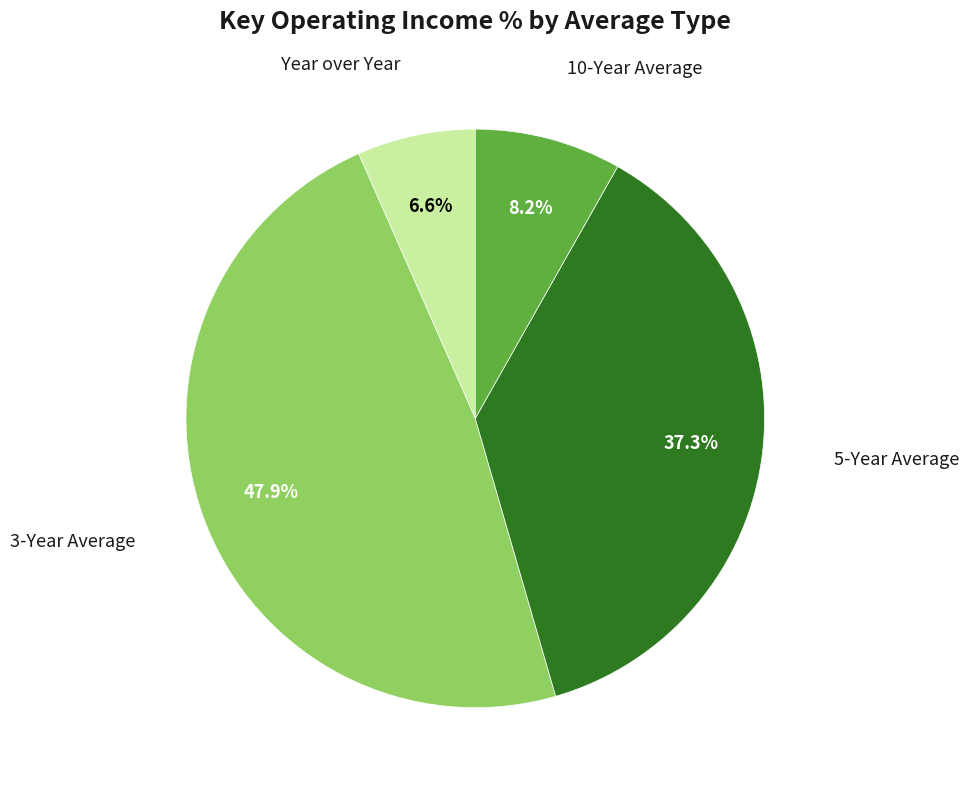

What portion of the pie excludes 5-Year Average?

62.7%